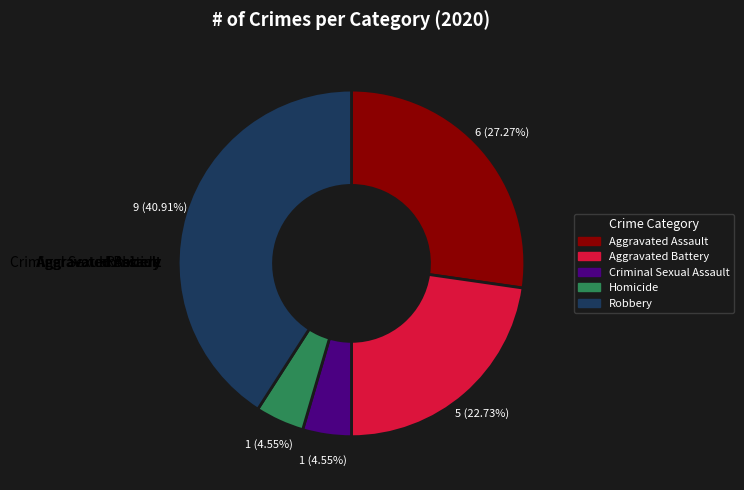

How many segments does this pie chart have?

5